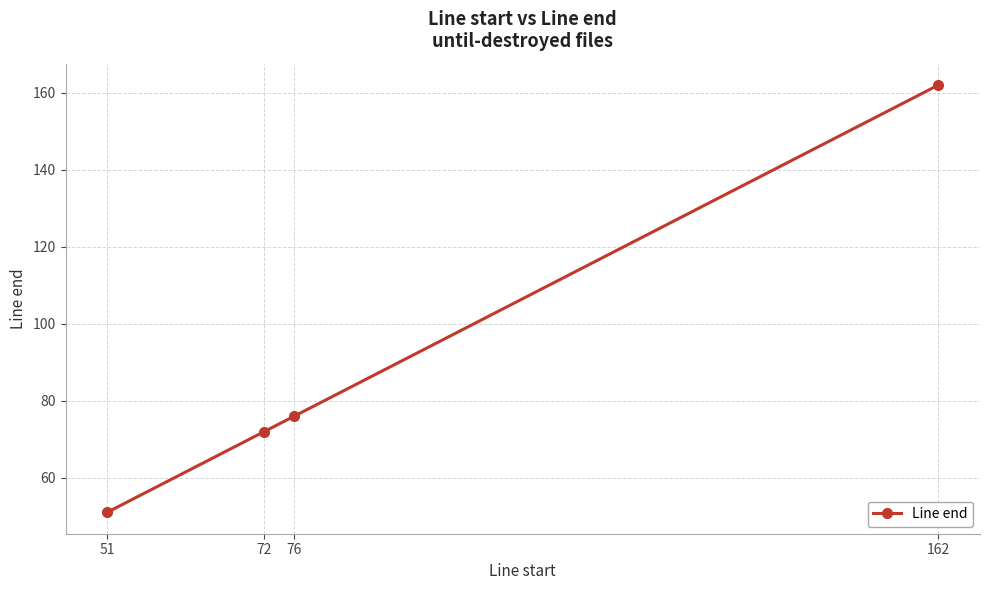

Reading left to right, what are all the values shown in this chart?

51=51	72=72	76=76	162=162